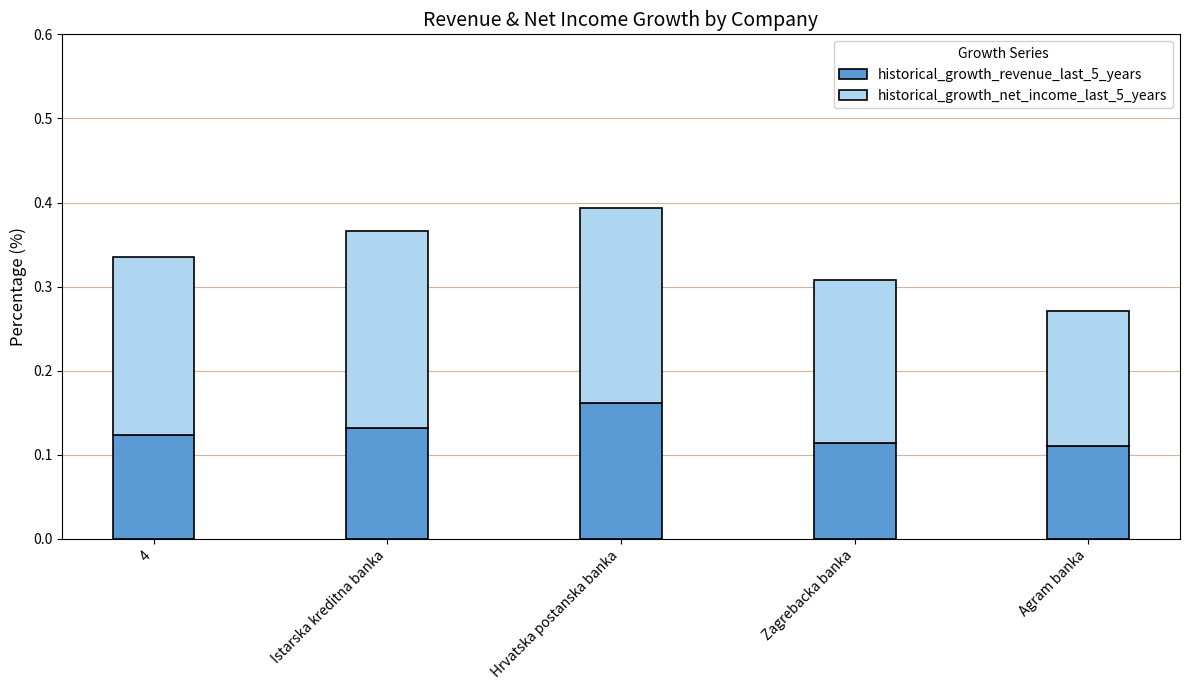

Which category has the highest value in the historical_growth_revenue_last_5_years series?

Hrvatska postanska banka